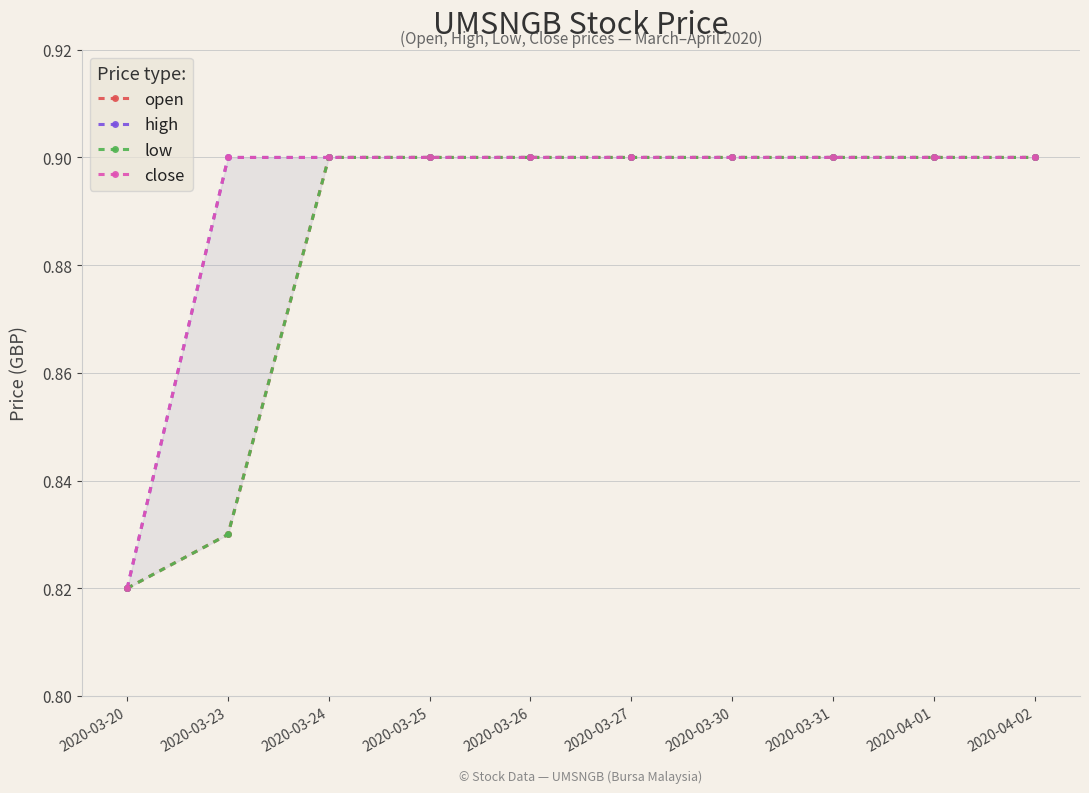

Is it true that close equals 0.9 at 2020-04-01?

True